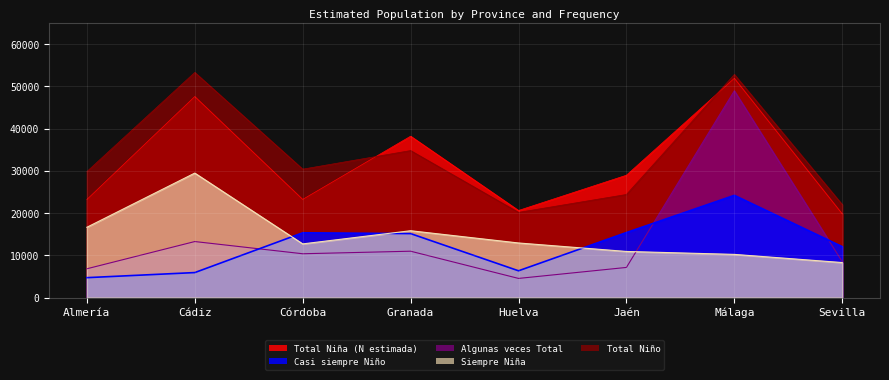

What position from the right is Cádiz?

7